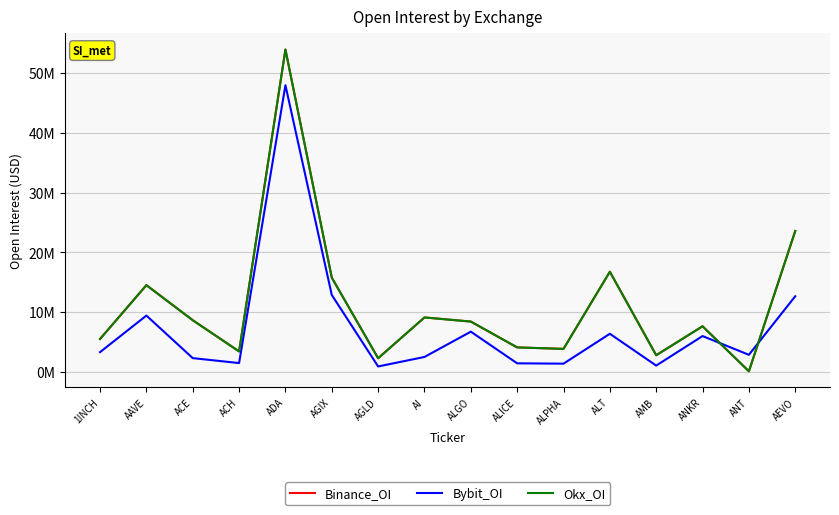

What is the sum of all Okx_OI values?

180412940